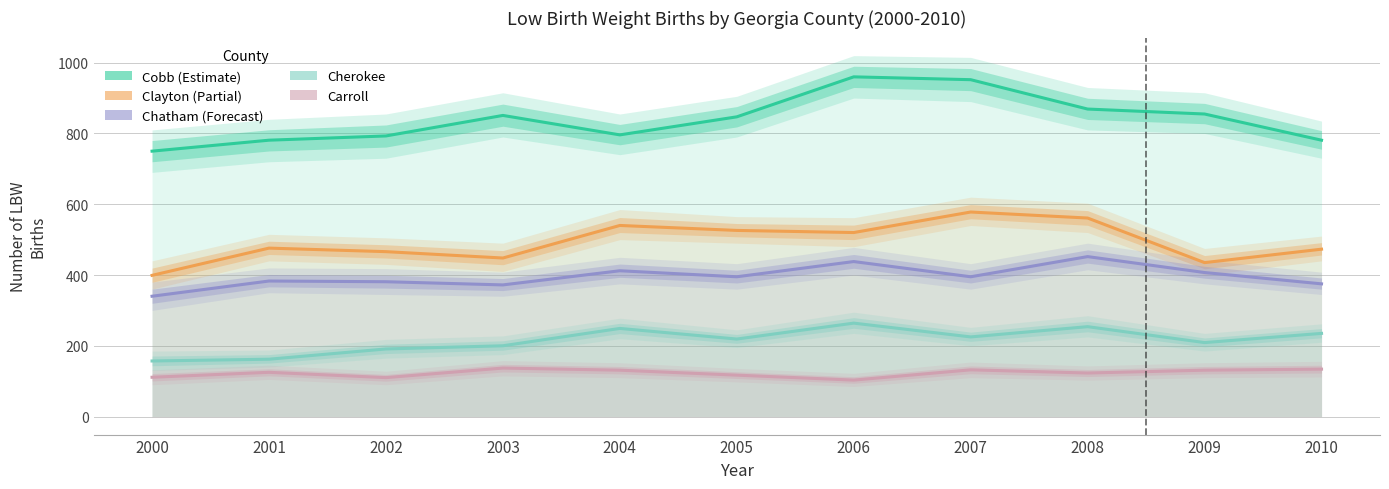

Rank the categories by Cobb value from lowest to highest.

2000, 2001, 2010, 2002, 2004, 2005, 2003, 2009, 2008, 2007, 2006